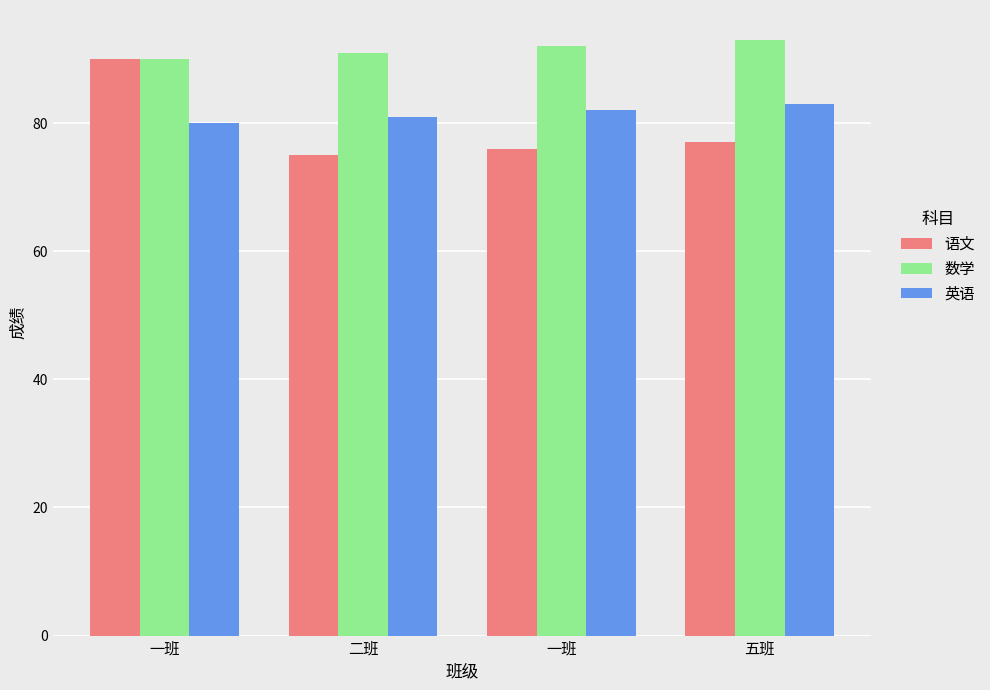

What are all the series names shown in the legend?

语文, 数学, 英语